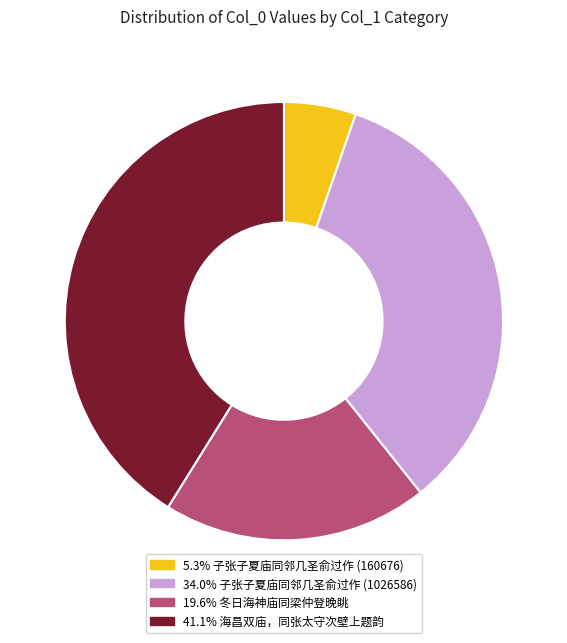

Does any single category account for the majority?

No